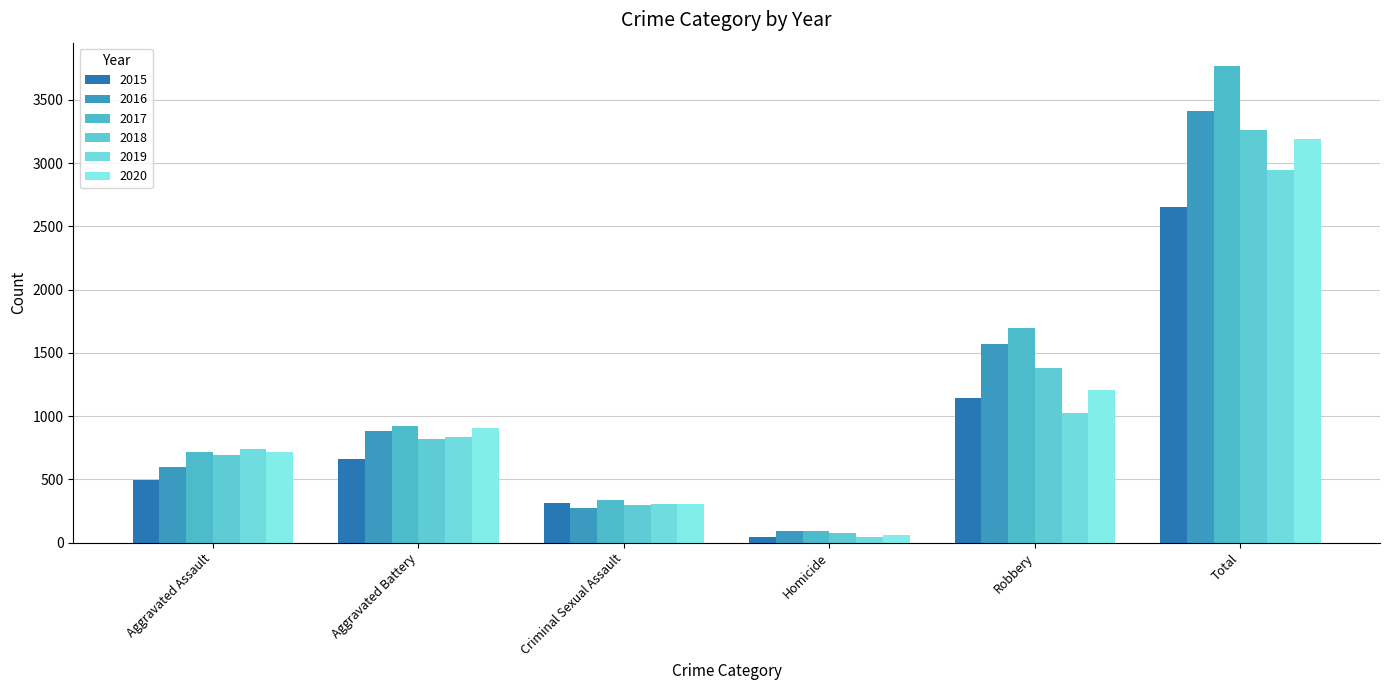

What is the value of the 2020 bar at the 3rd from the left?

306